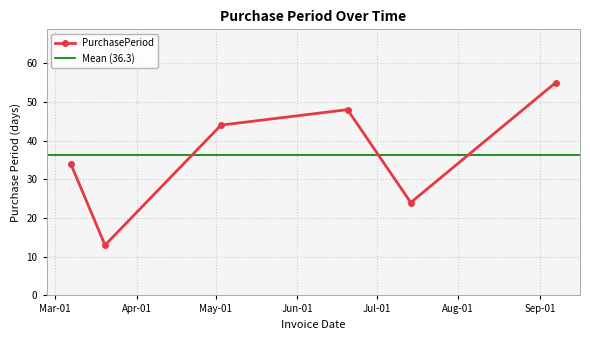

What is the change in value from 2017-06-20 to 2017-07-14?

-24